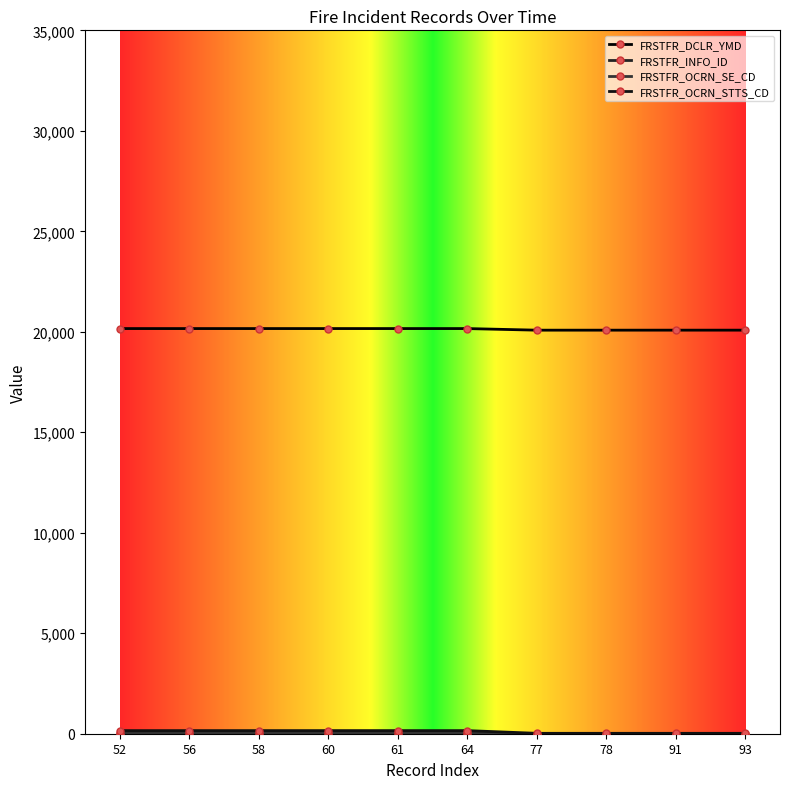

Is the value of FRSTFR_OCRN_STTS_CD at 60 greater than the value of FRSTFR_OCRN_SE_CD at 58?

Yes